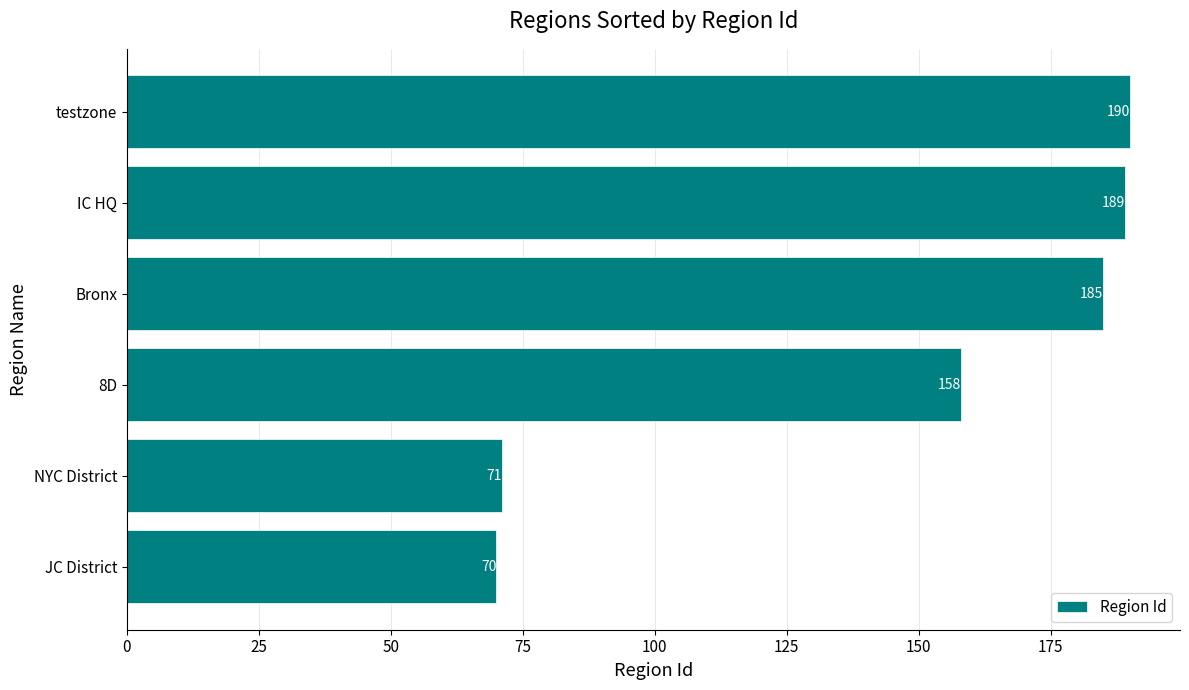

Reading top to bottom, list all the values displayed in this chart.

testzone=190	IC HQ=189	Bronx=185	8D=158	NYC District=71	JC District=70